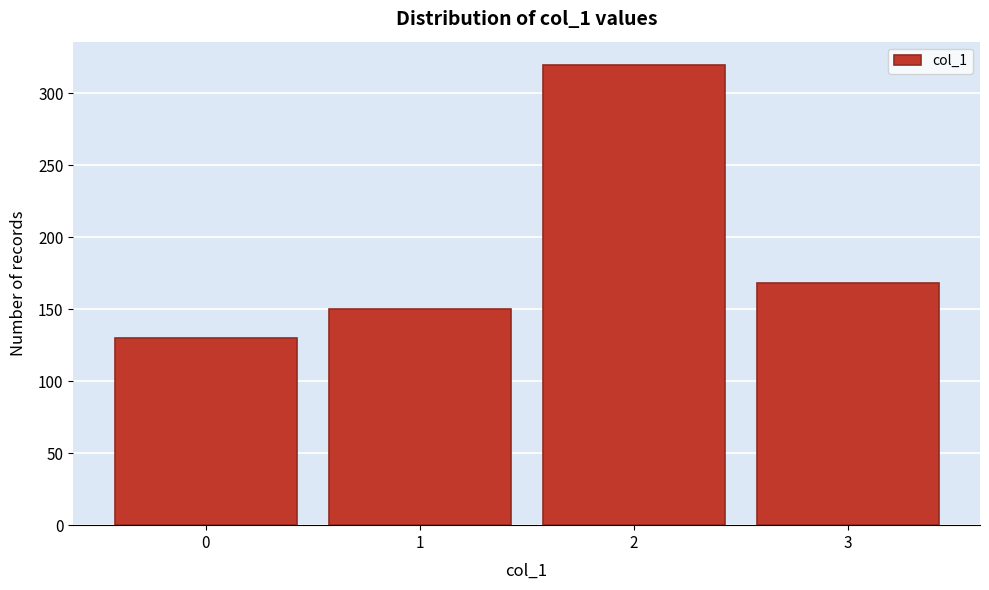

Reading left to right, transcribe all the data shown in this chart.

130	150	320	168